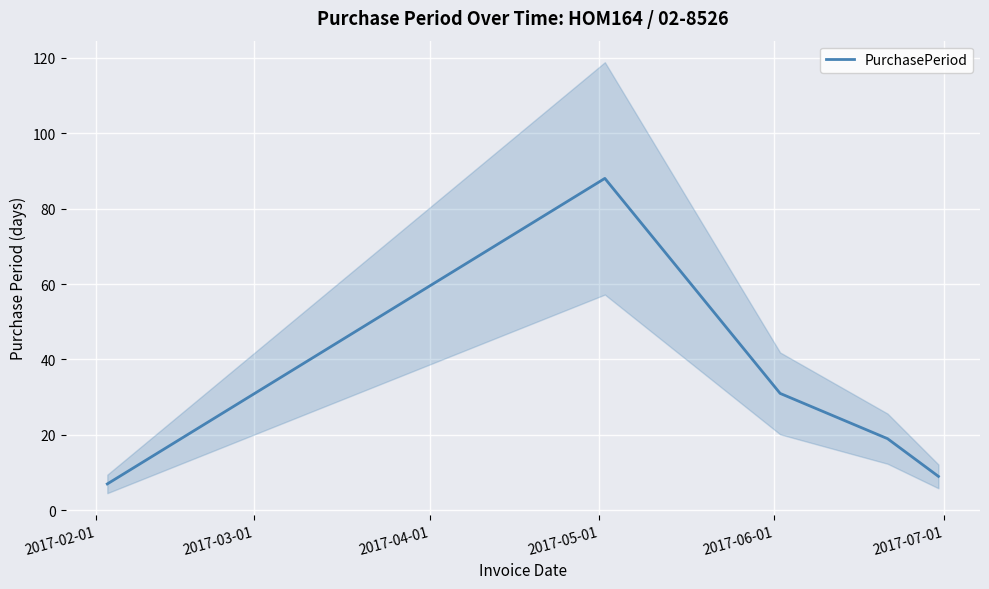

Reading right to left, extract all data points from this chart.

9	19	31	88	7